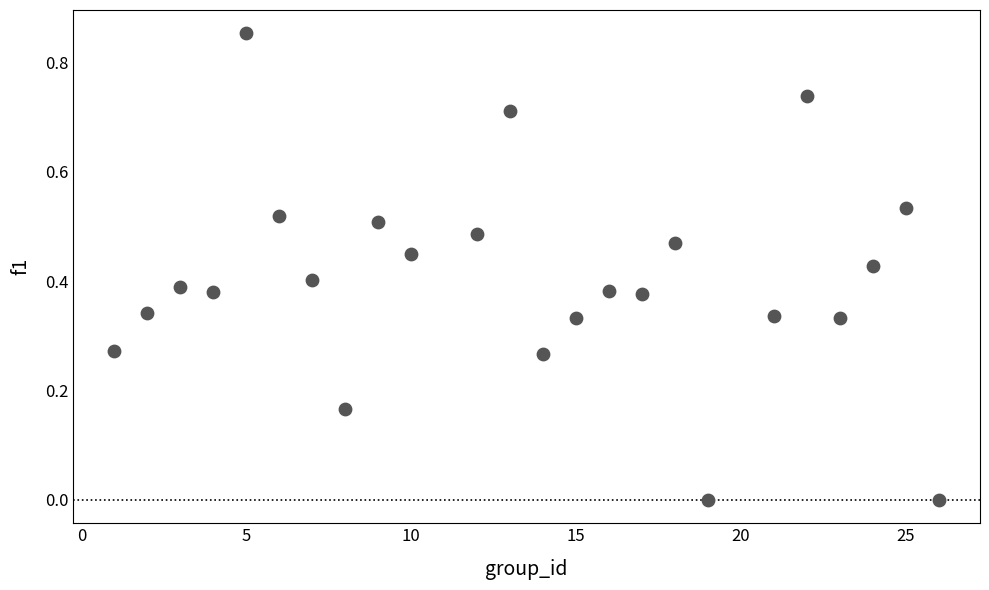

What is the range of X values (max minus min)?

25.0